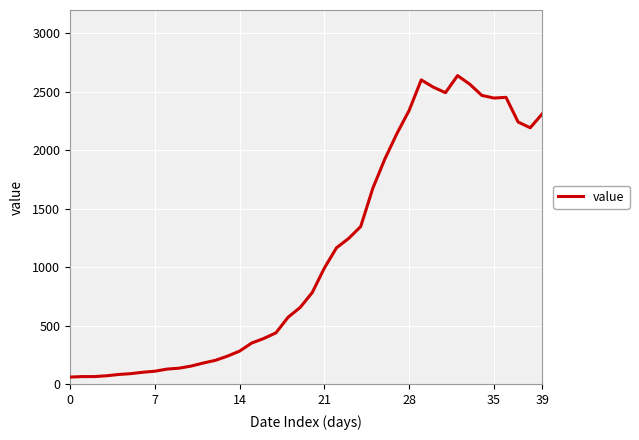

Count the number of data series in this chart.

1